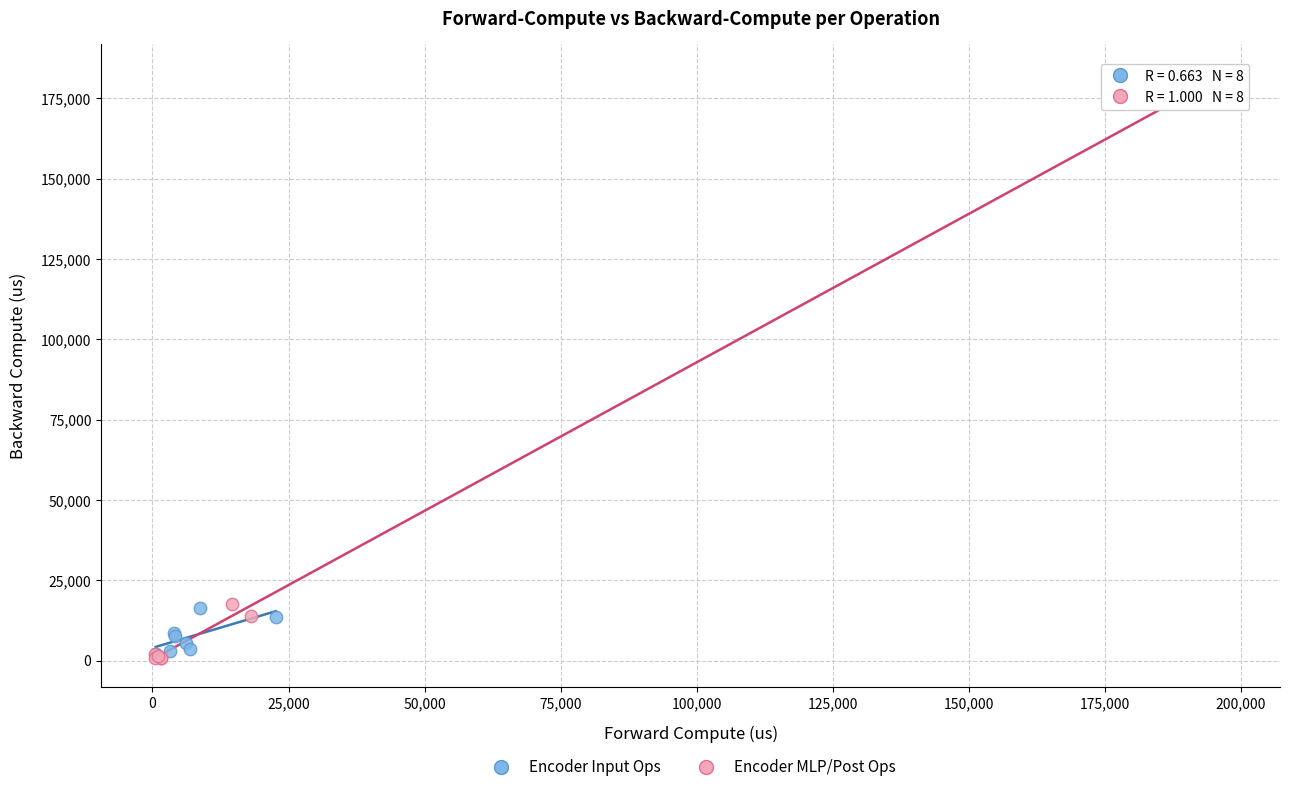

Which series has the widest spread of Y values?

Encoder MLP/Post Ops